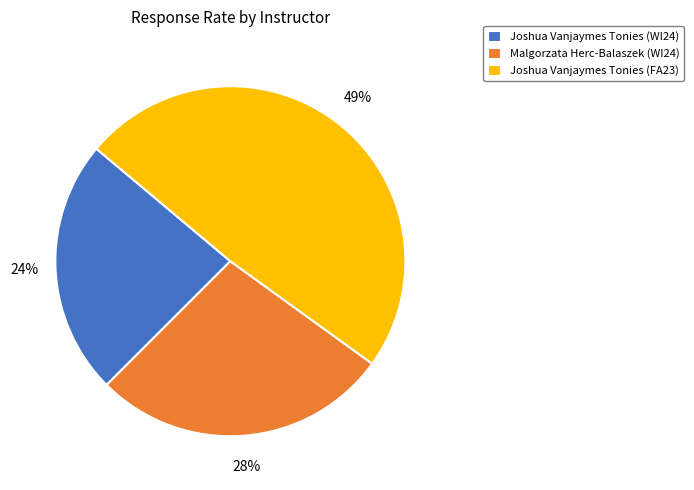

How many slices are in this pie chart?

3